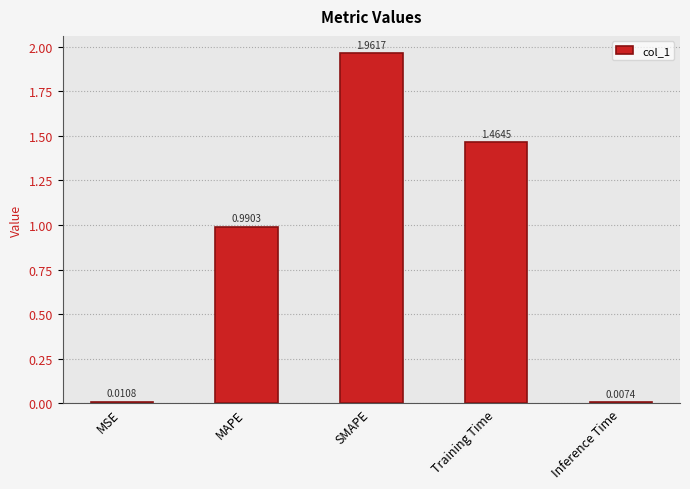

The value at Training Time is 2.0. True or false?

False